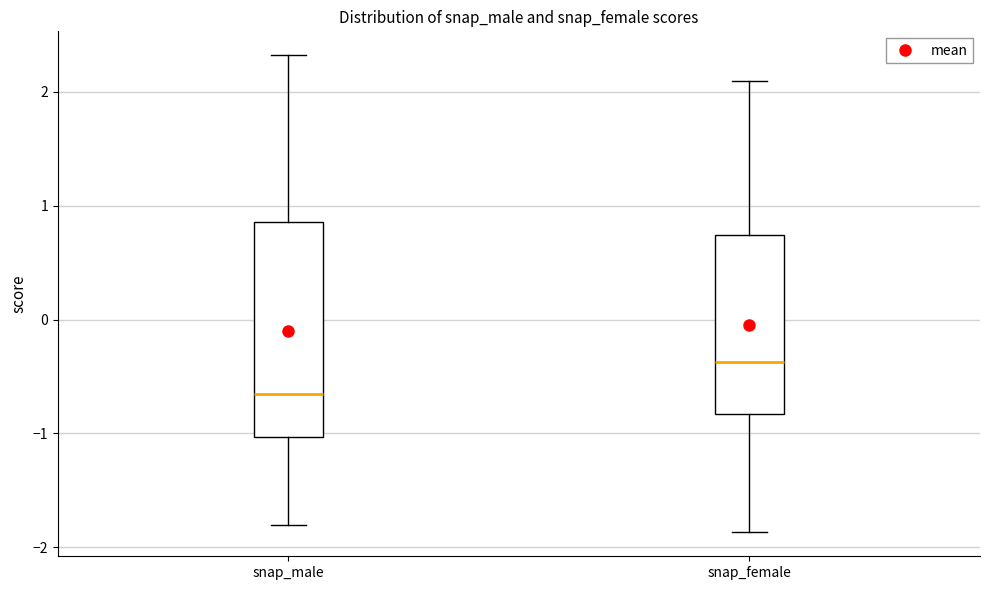

Which box's median line is the lowest?

snap_male